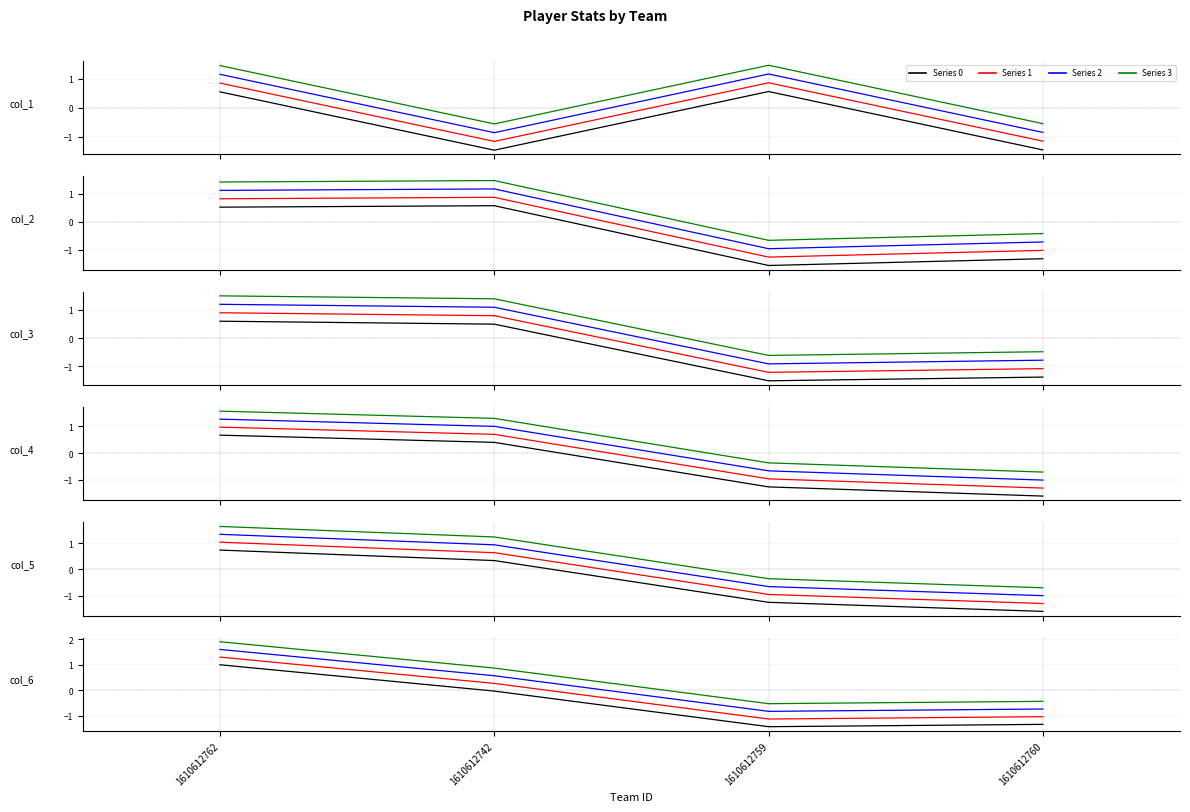

What is the sum of the col_1 values at 1610612759 and 1610612762?

1.7